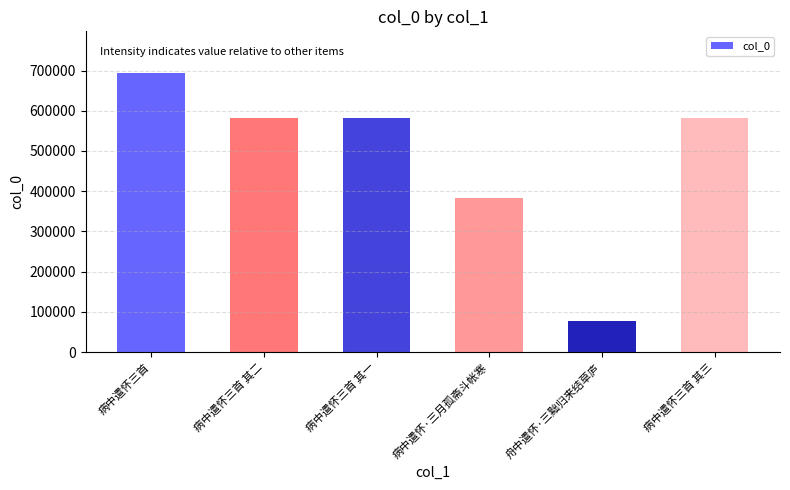

What is the label of the 6th bar from the right?

病中遣怀三首